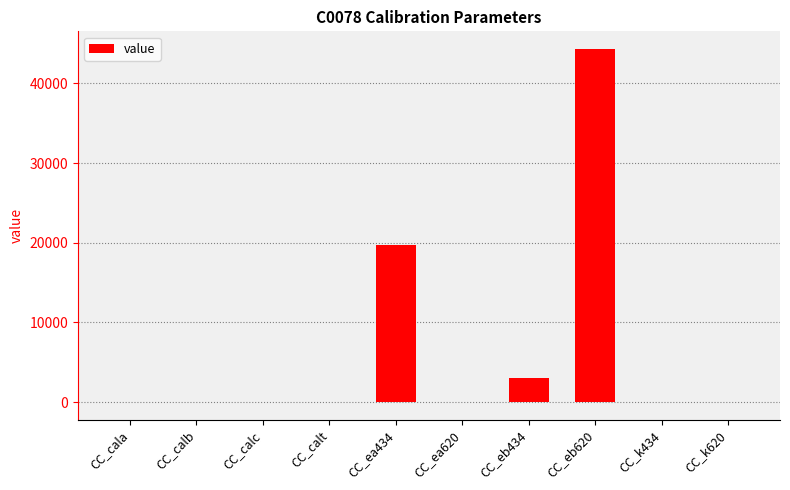

Which category has the highest value across all series?

CC_eb620